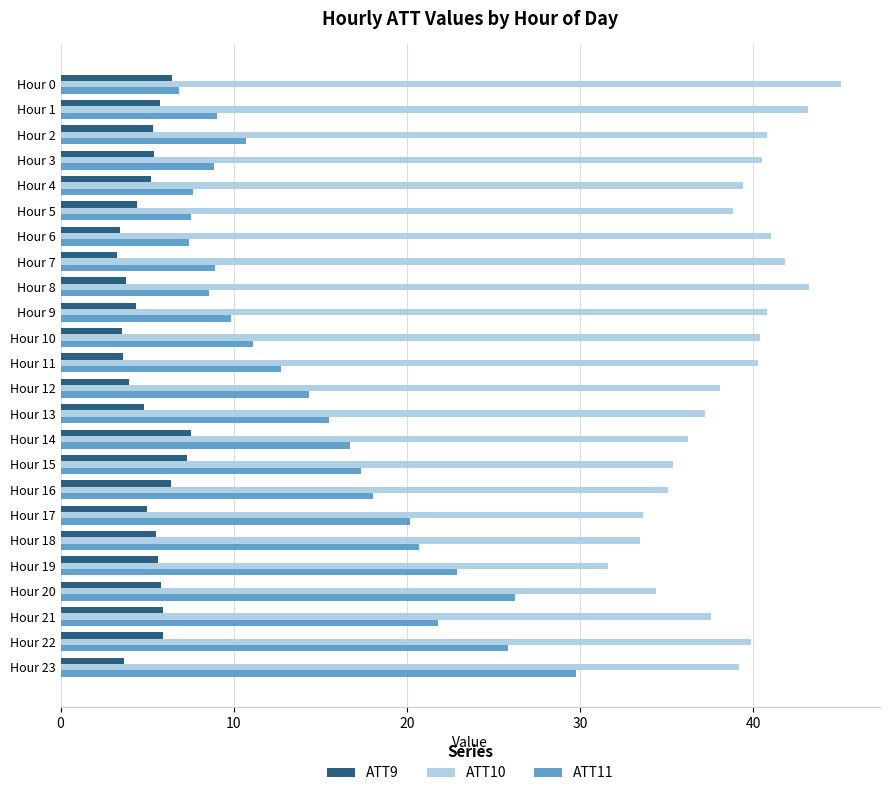

How many data points does each series have?

24